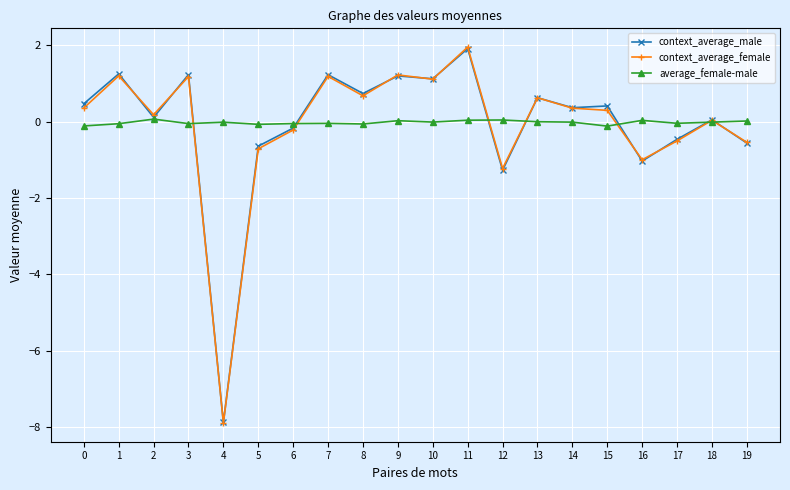

At which category does context_average_female reach its first local peak?

1